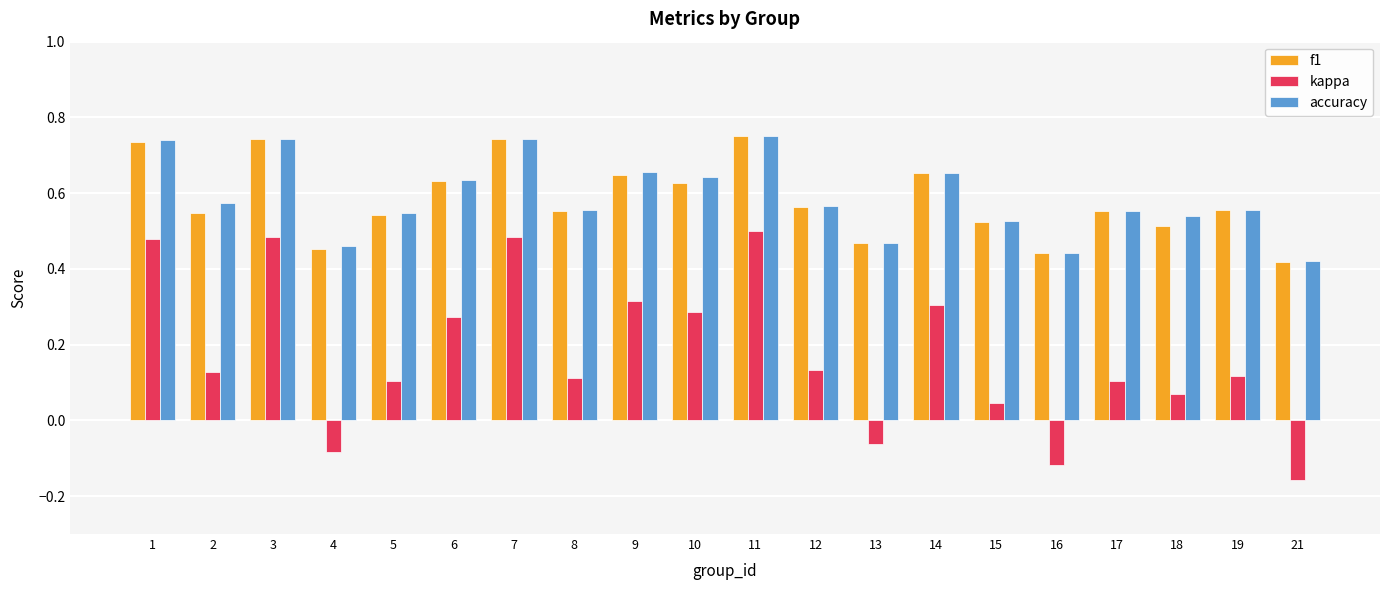

What is the sum of the f1 values at 4 and 16?

0.9